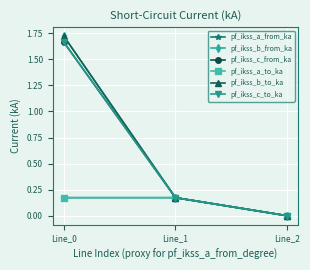

Is this an area chart (filled region under the line)?

No